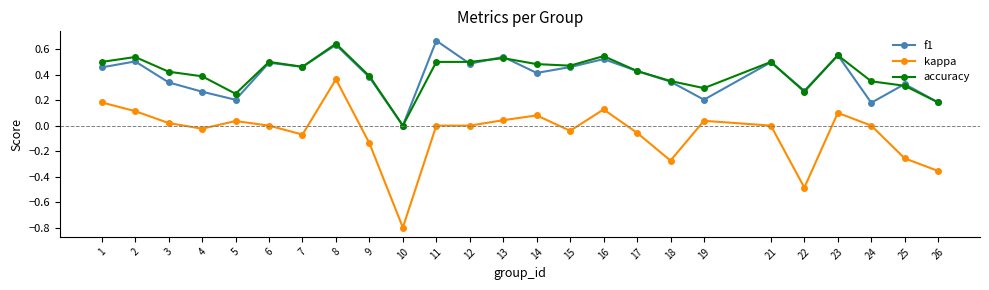

At which category is the sum across all series the highest?

8